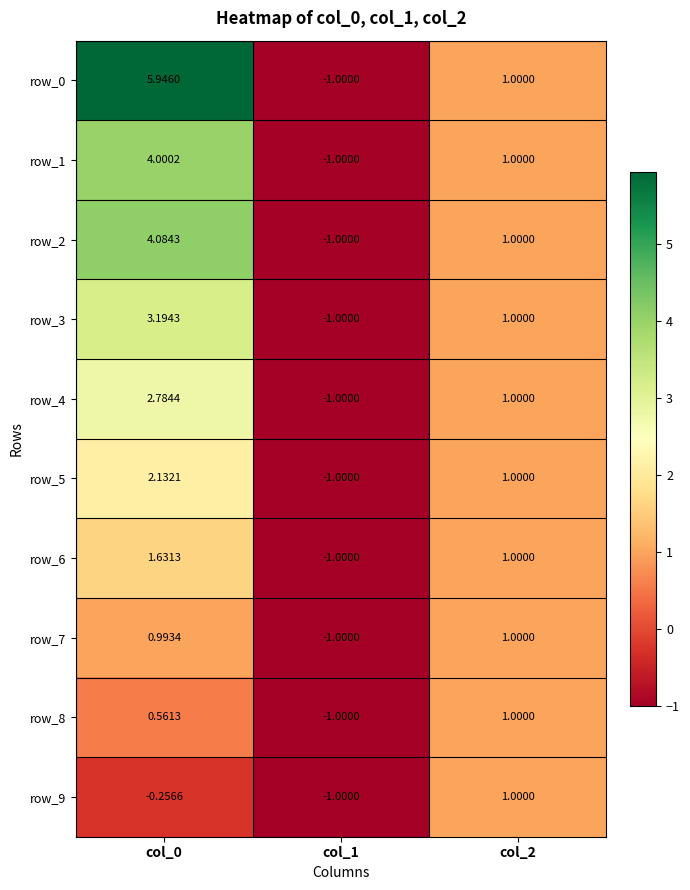

The value of row_8 at col_0 is 0.8. True or false?

False